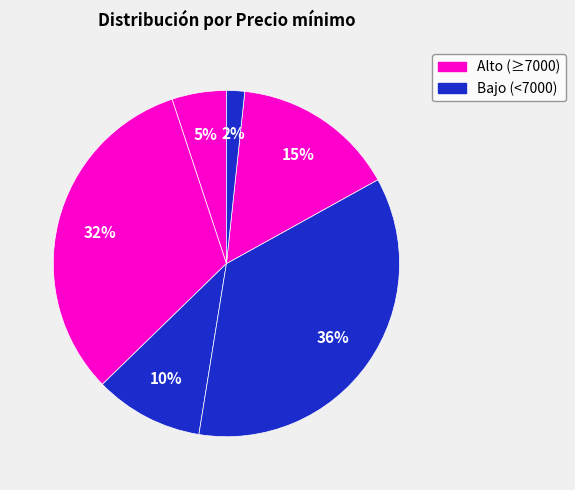

To the nearest percent, what is the average slice percentage?

17%